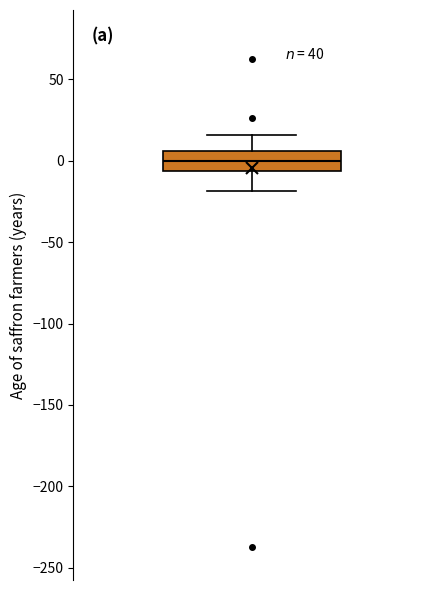

Where does the upper whisker of the box end on the y-axis? The values are not printed on the chart, so give them approximately, as read against the axis.

15